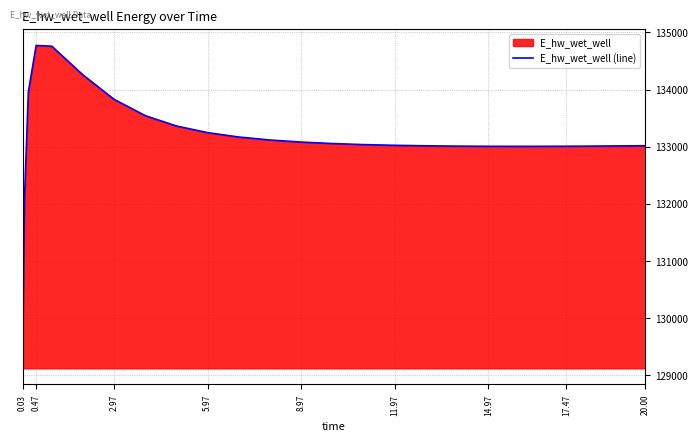

What is the sum of the values at 0.47 and 5.97?

268020.1